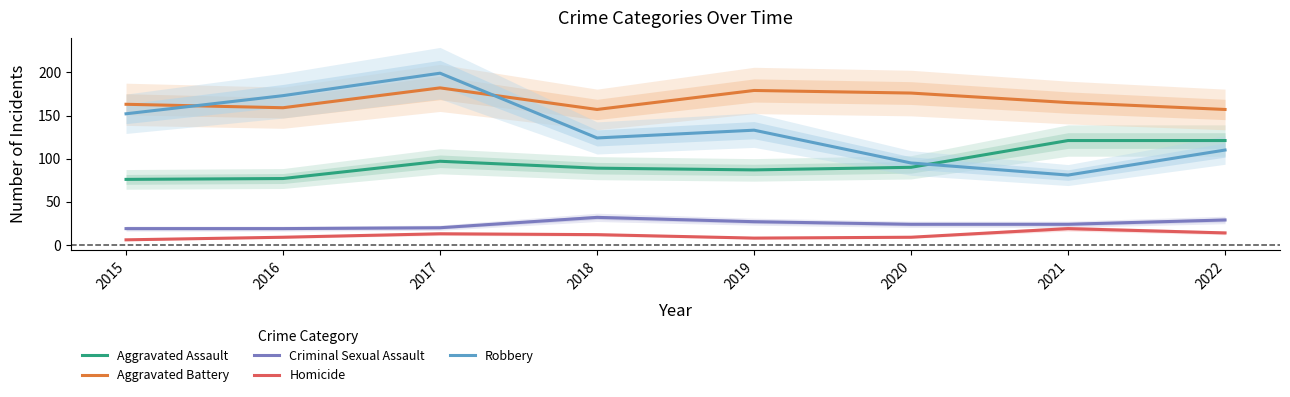

How many Robbery values are between 110 and 173?

5